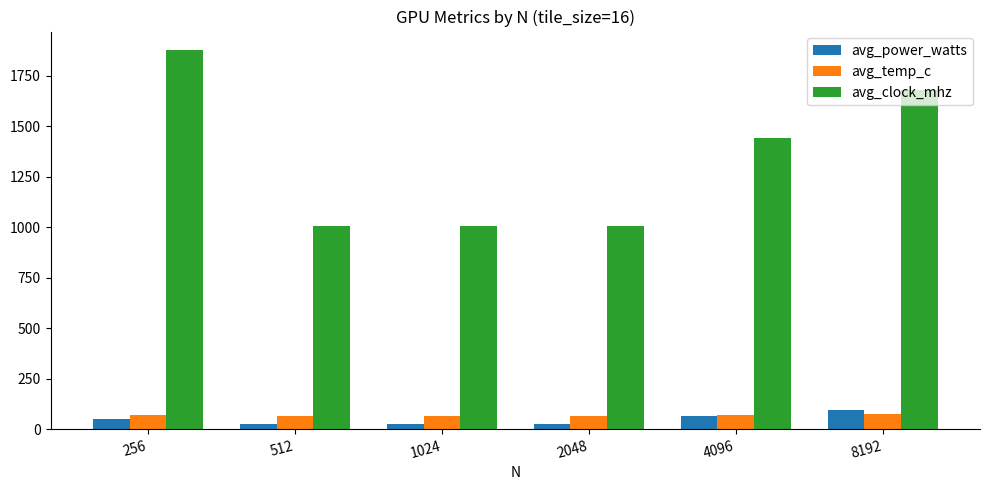

What is the minimum value shown in the chart?

26.0